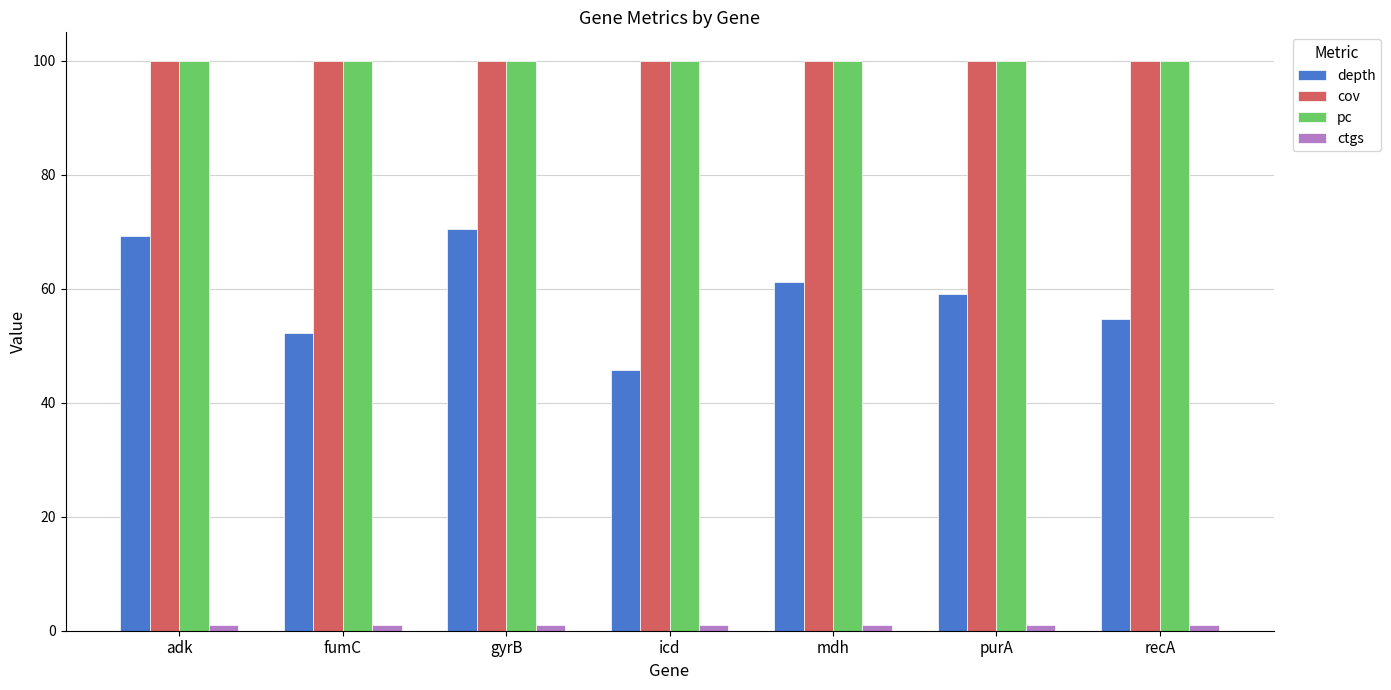

What is the maximum value shown in the chart?

100.0